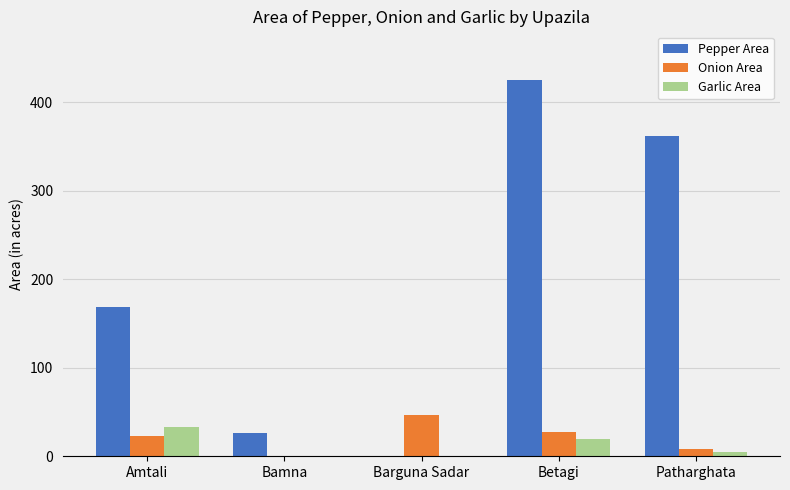

Between Betagi and Patharghata, which series saw the biggest shift?

Pepper Area